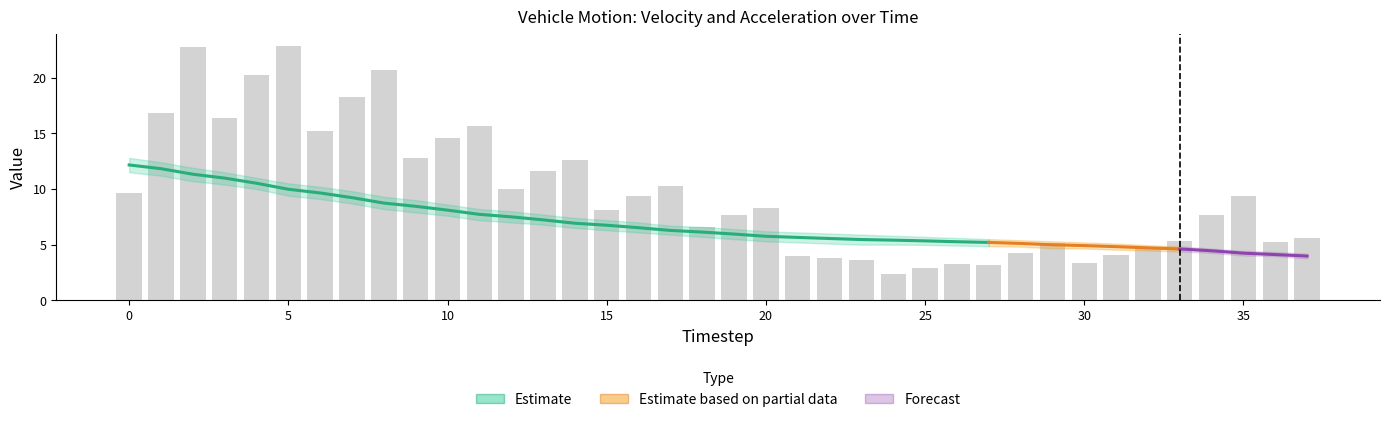

True or false: the data shows 6.5 at 28.

False